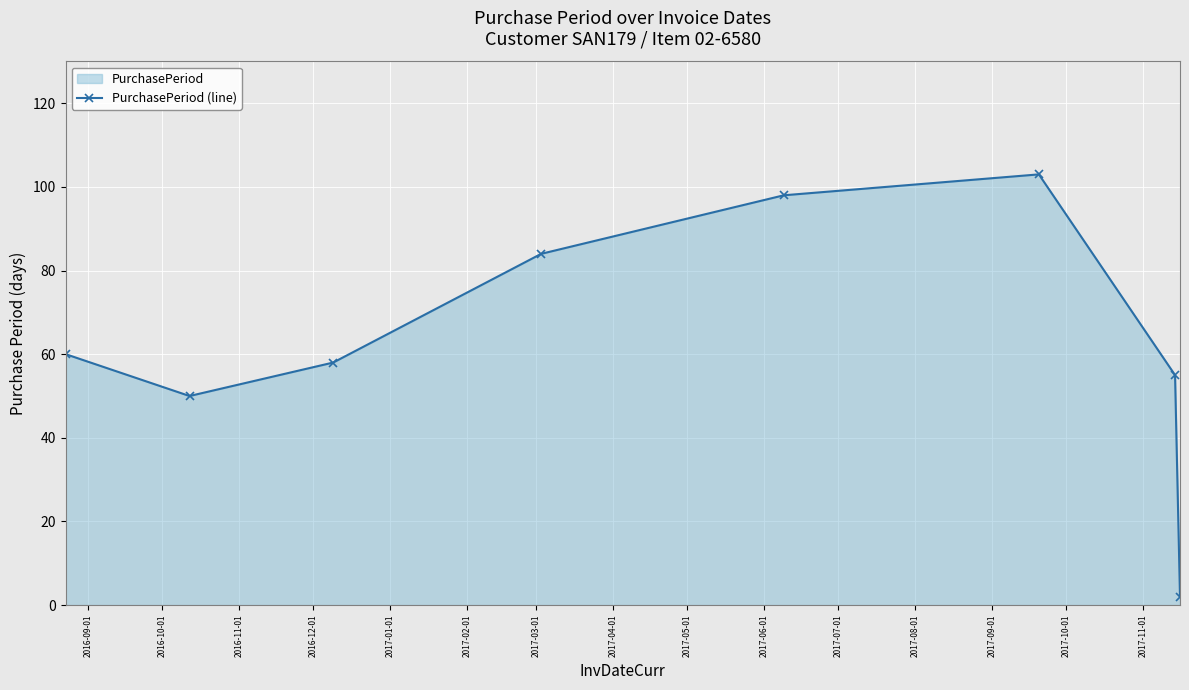

How many interior local peaks (higher than both neighbors) does the data have?

1